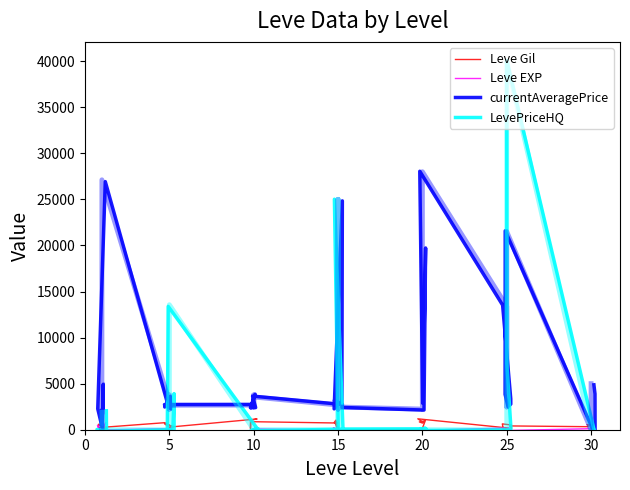

Is the value of currentAveragePrice at 38 greater than the value of Leve Gil at 15?

Yes